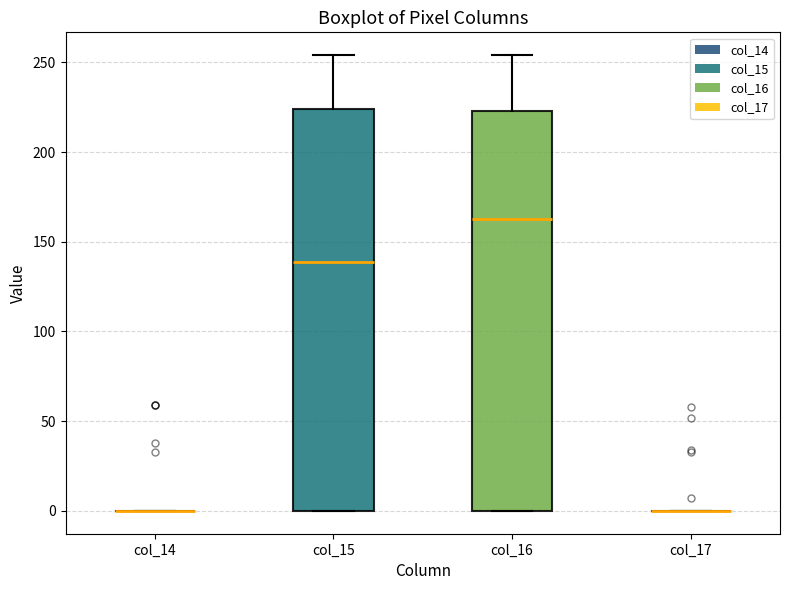

Where does the median line of the box for col_15 sit on the y-axis? The values are not printed on the chart, so give them approximately, as read against the axis.

140